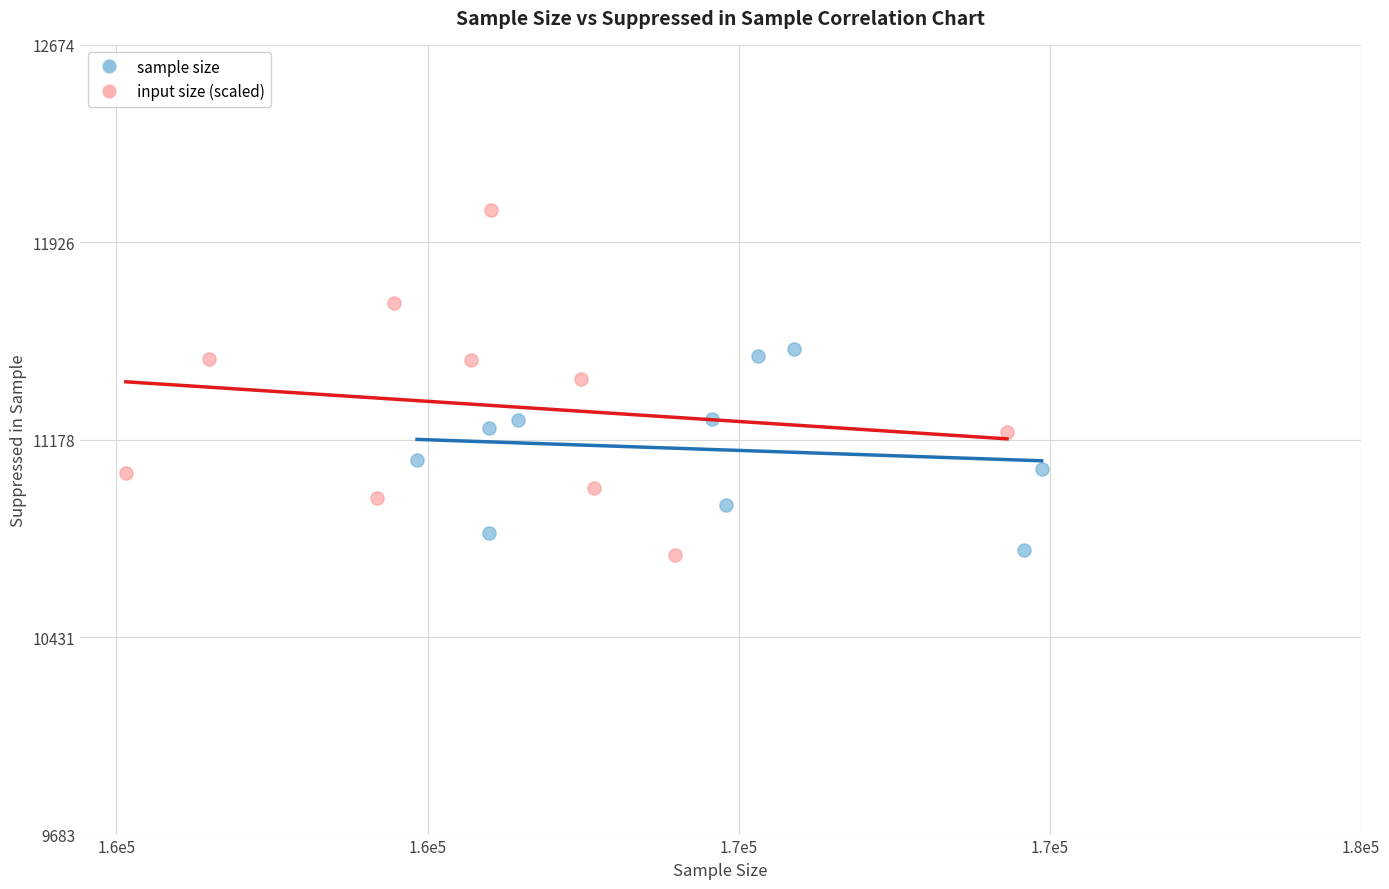

What are all the series names shown in the legend?

sample size, input size (scaled)